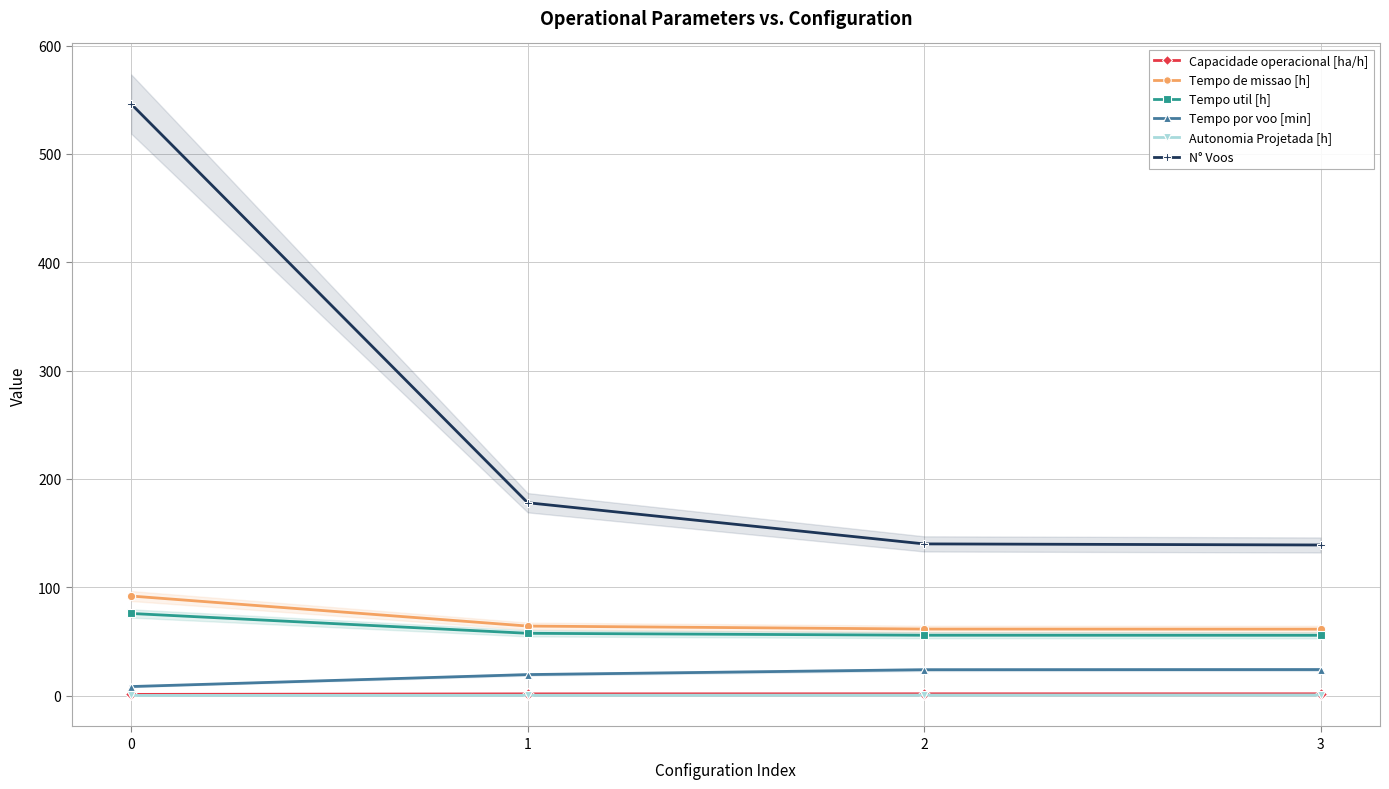

What are all the series names shown in the legend?

Capacidade operacional [ha/h], Tempo de missao [h], Tempo util [h], Tempo por voo [min], Autonomia Projetada [h], N° Voos